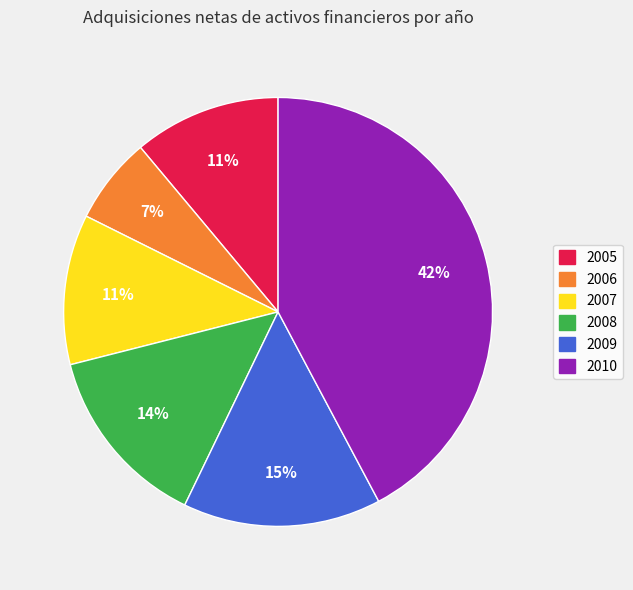

To the nearest percent, what portion does 2010 represent?

42%